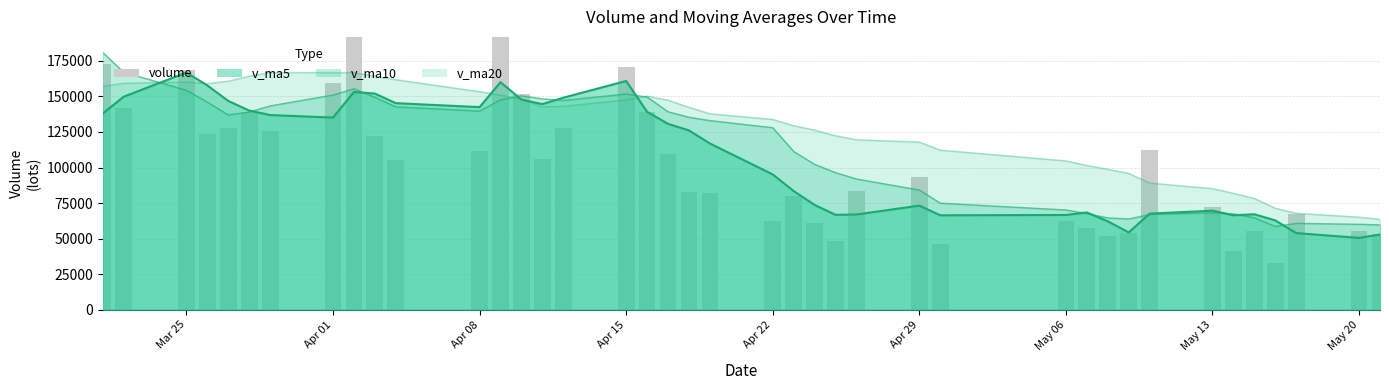

How many values are below 105446?

20